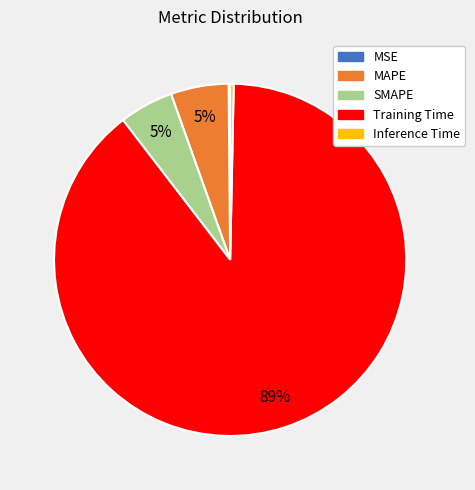

Which has a higher value, Inference Time or Training Time?

Training Time